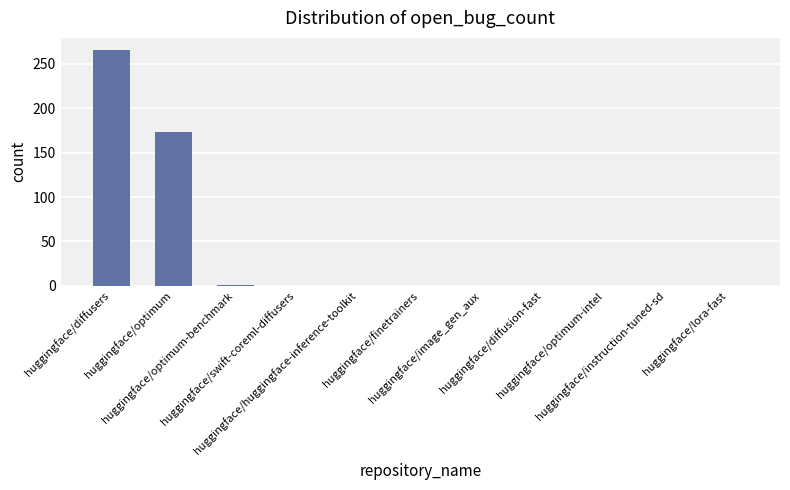

What is the sum of all values?

440